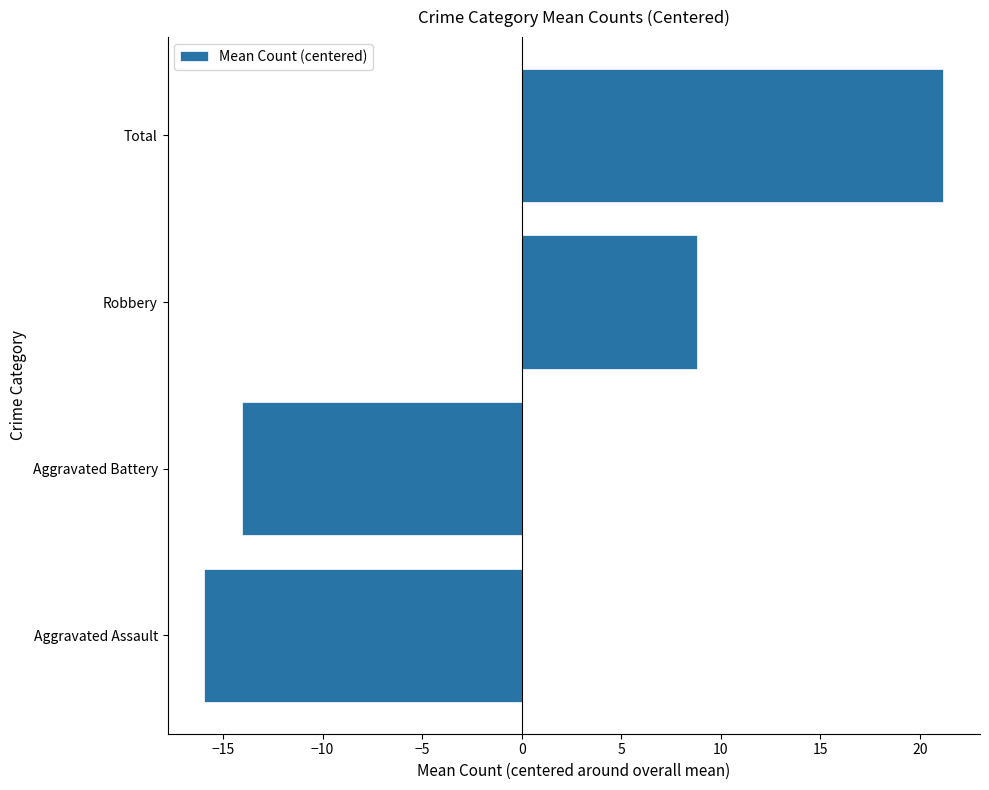

Rank the categories by value from highest to lowest.

Total, Robbery, Aggravated Battery, Aggravated Assault